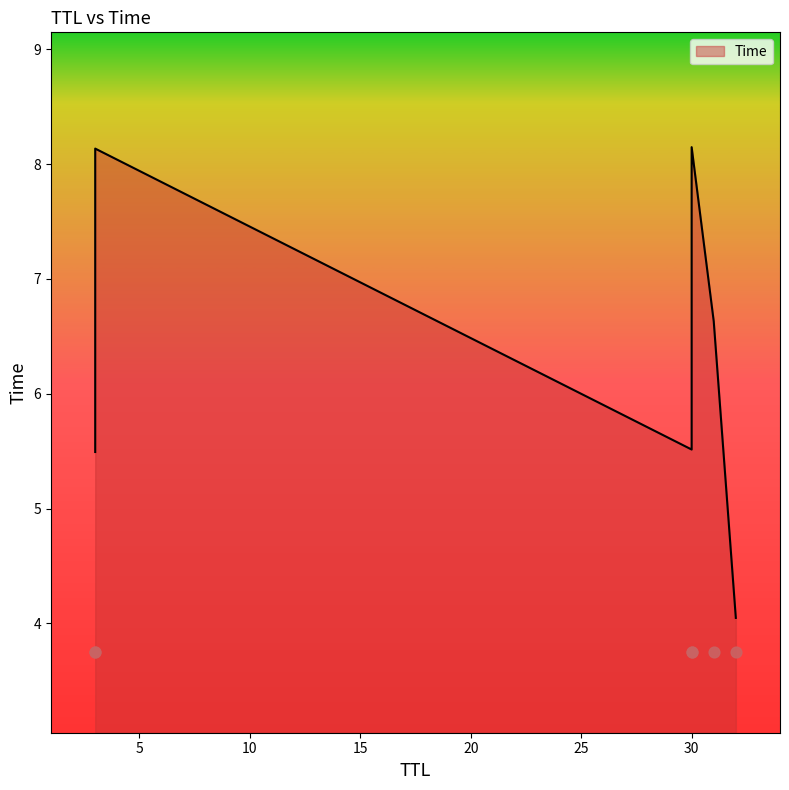

Which has a higher value, 32 or 3?

3